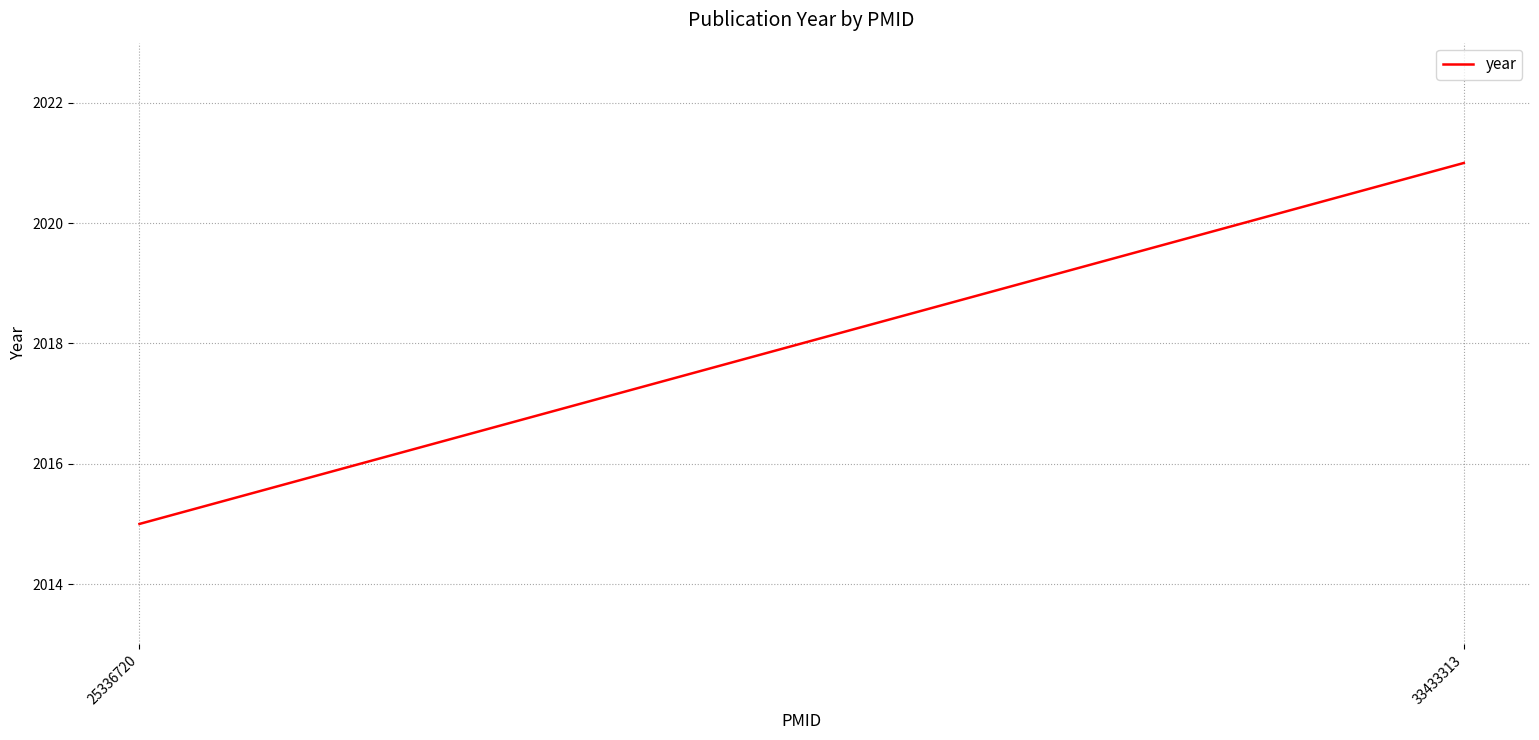

Rank the categories by value from highest to lowest.

33433313, 25336720